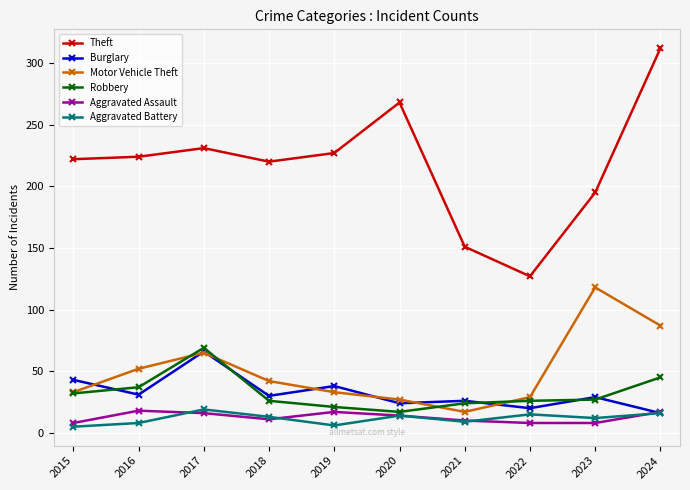

True or false: Aggravated Assault has more than 0 points higher than both neighbors.

True